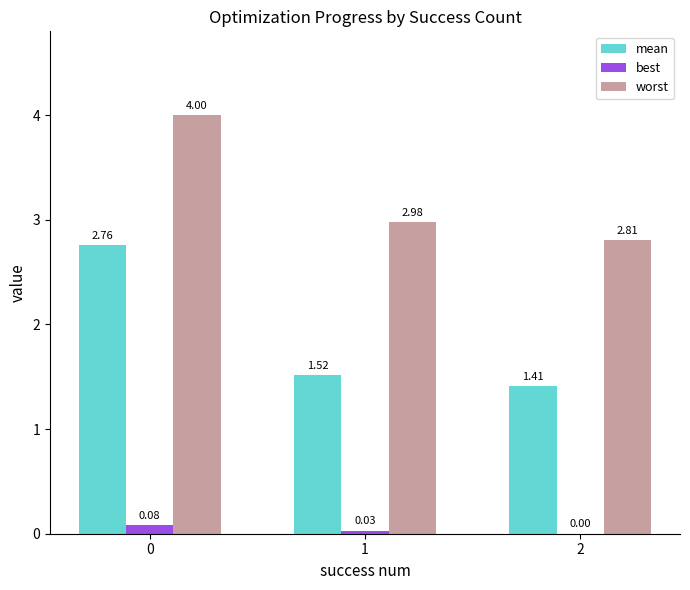

Which series changed the most between 0 and 1?

mean